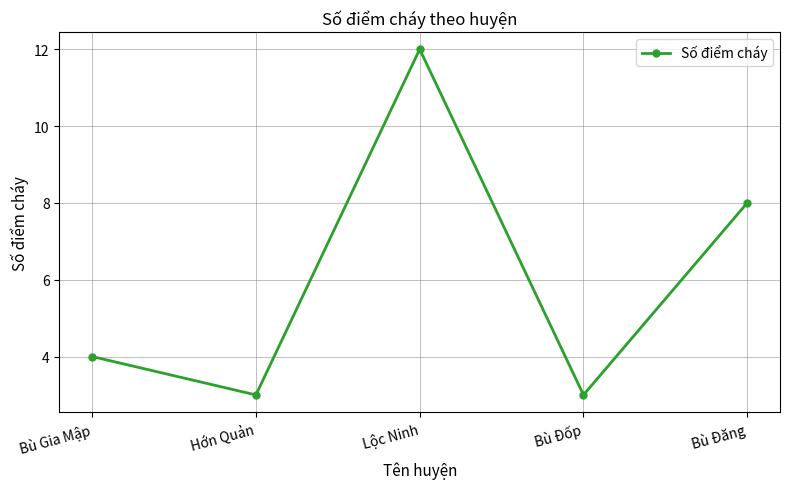

What is the sum of all values?

30